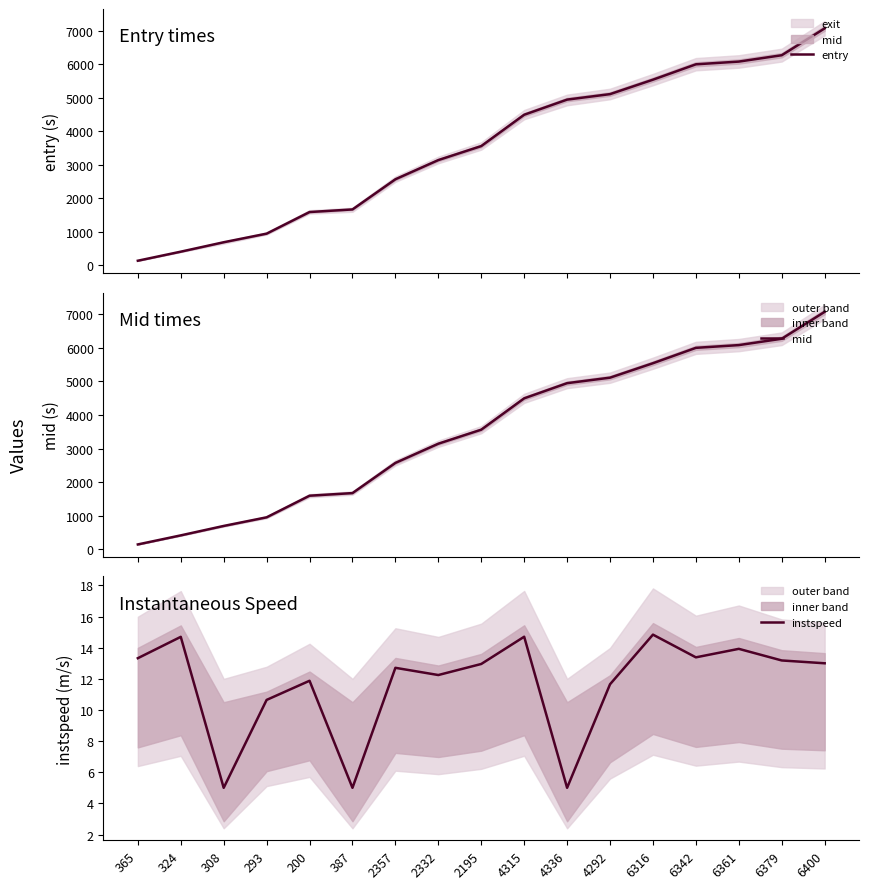

The value of entry at 6400 is 11970.0. True or false?

False